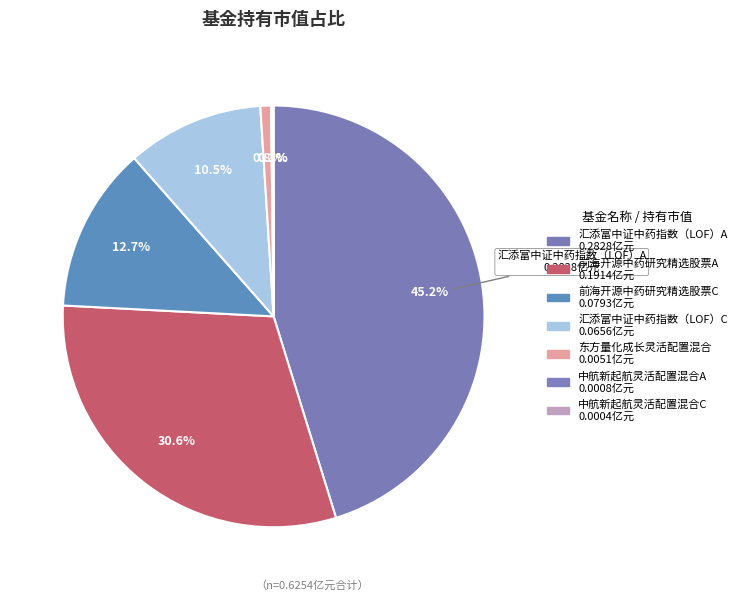

What is the change in value from 前海开源中药研究精选股票A to 中航新起航灵活配置混合C?

-0.2